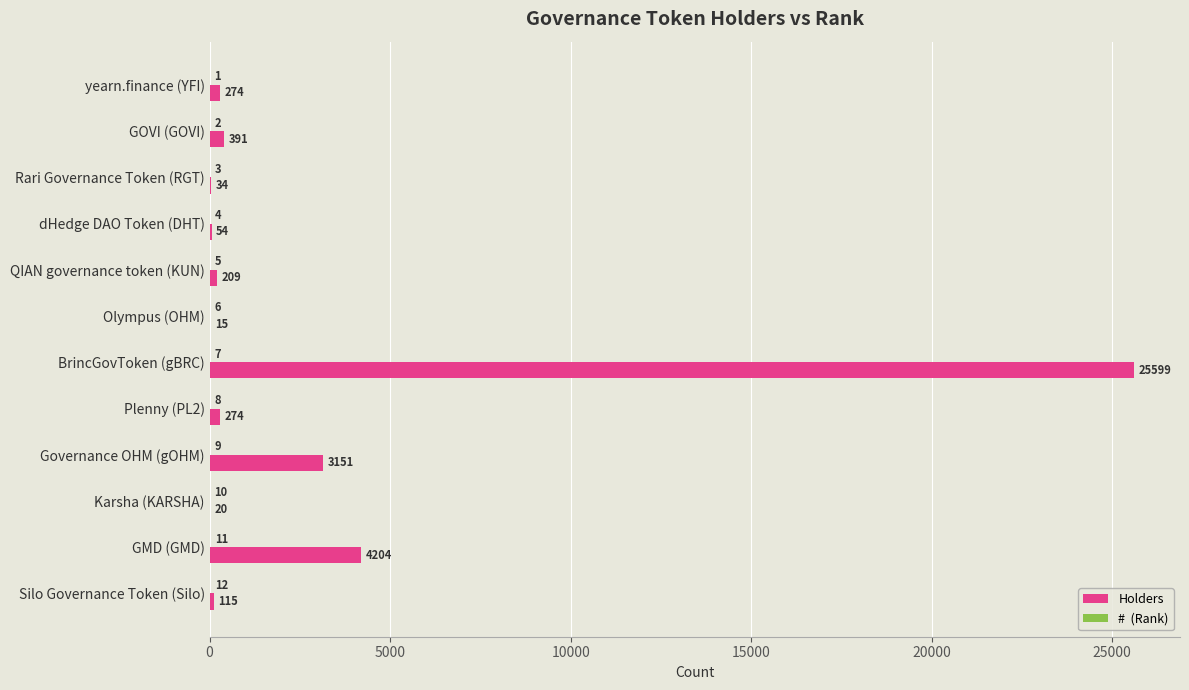

What is the greatest value displayed?

25599